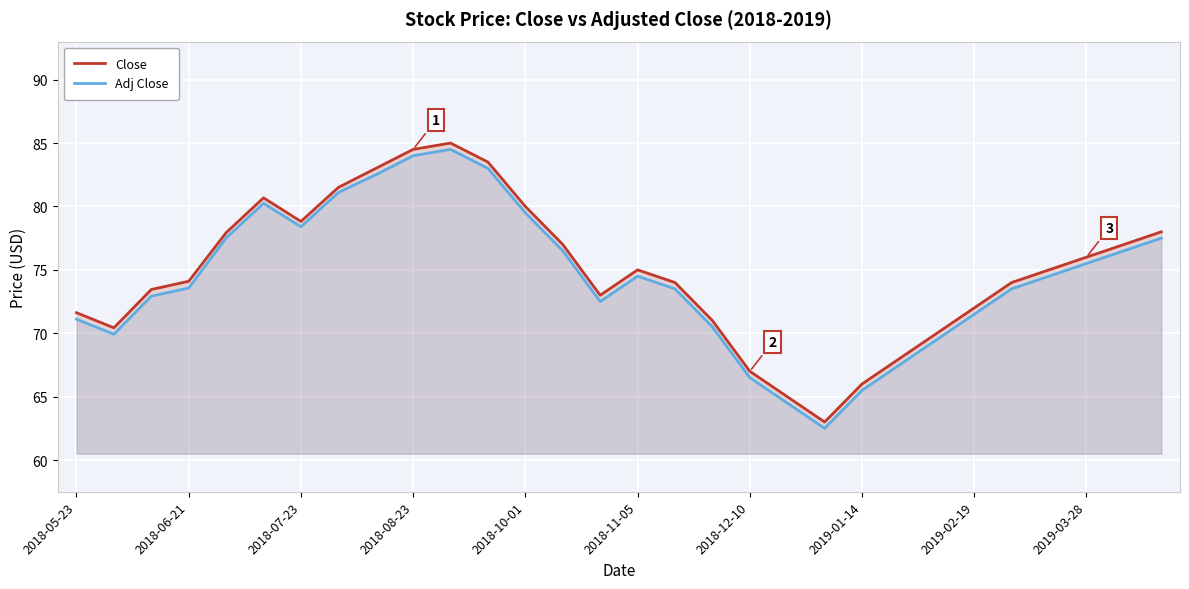

What is the lowest value of the Adj Close series?

62.5